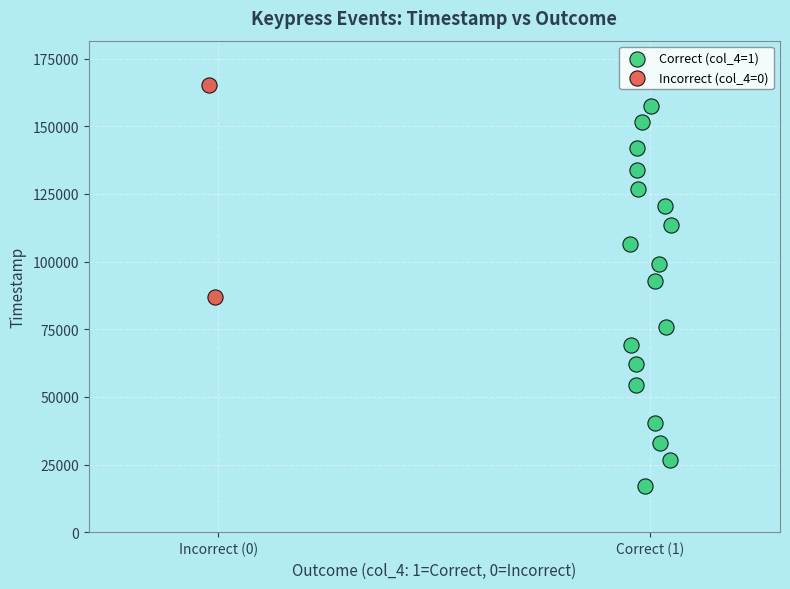

Which series reaches the minimum Y coordinate?

Correct (col_4=1)